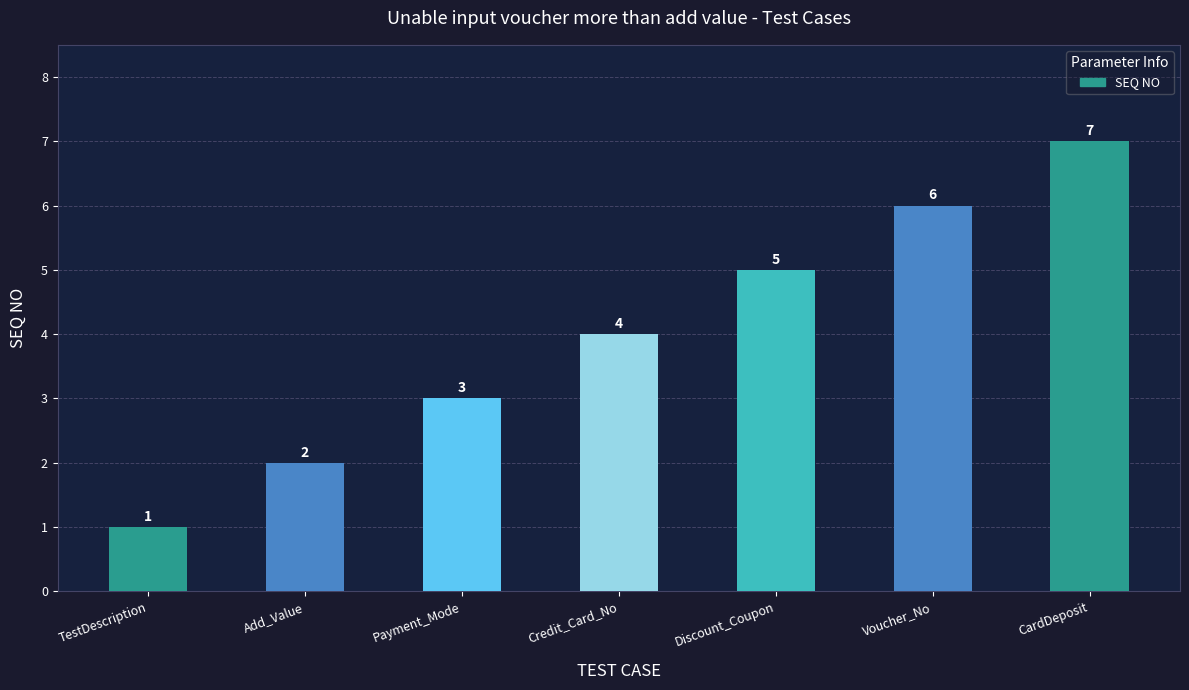

The value at Payment_Mode is 3. True or false?

True